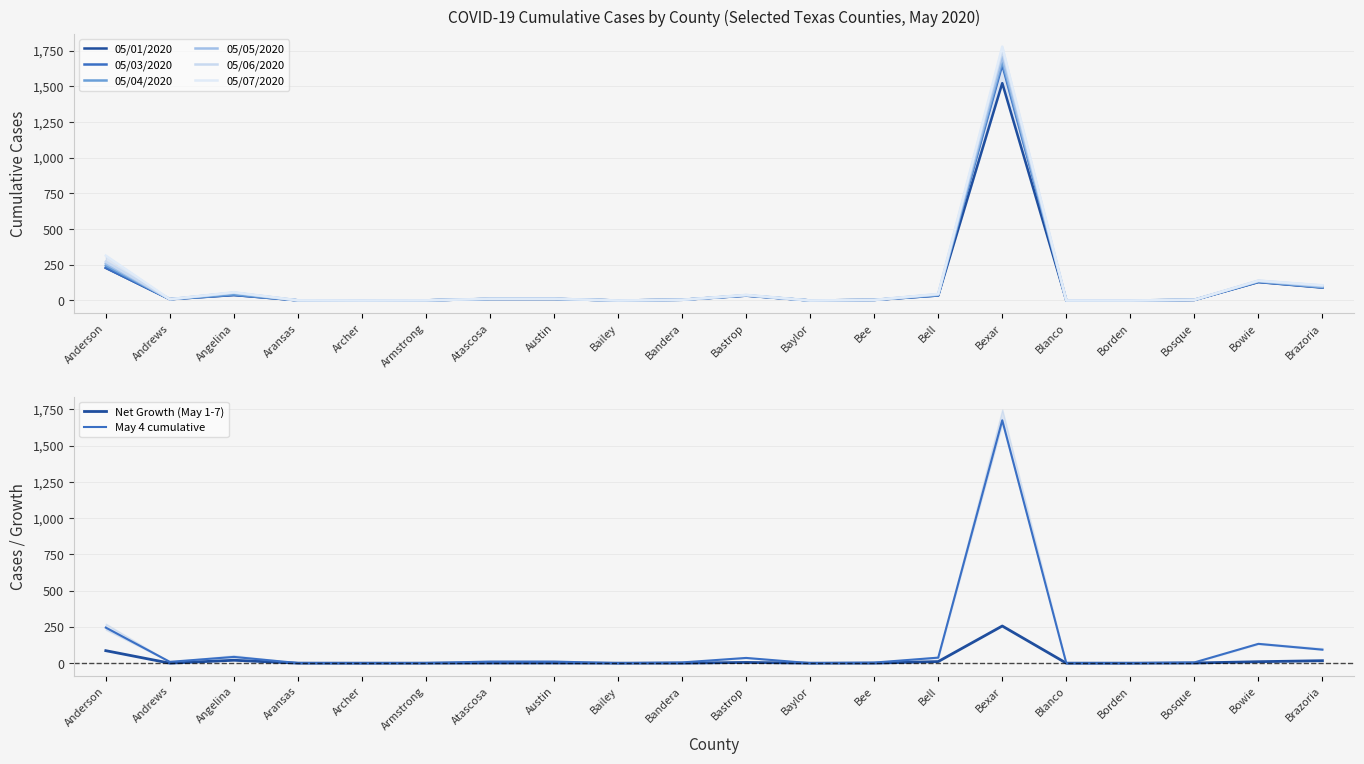

Between Bexar and Blanco, which series saw the biggest shift?

05/07/2020